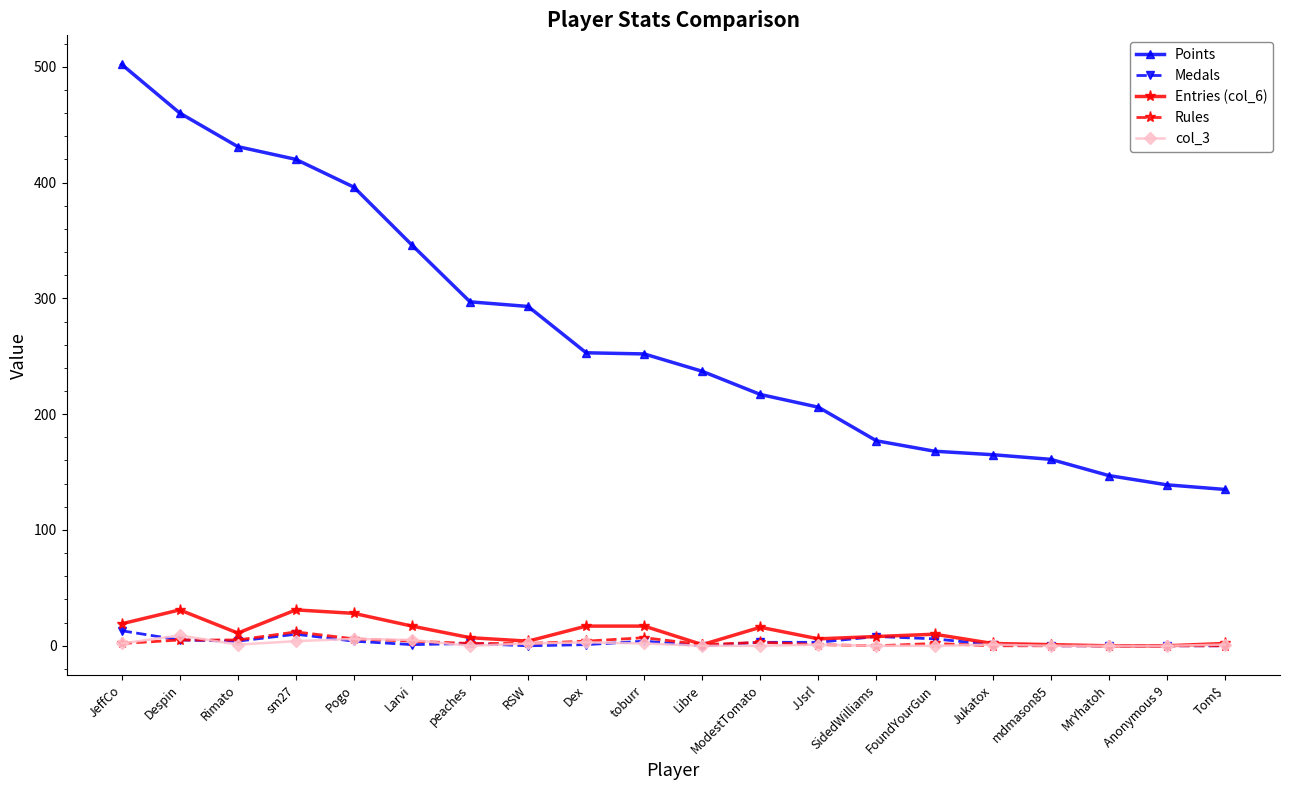

At which category is the sum across all series the highest?

JeffCo